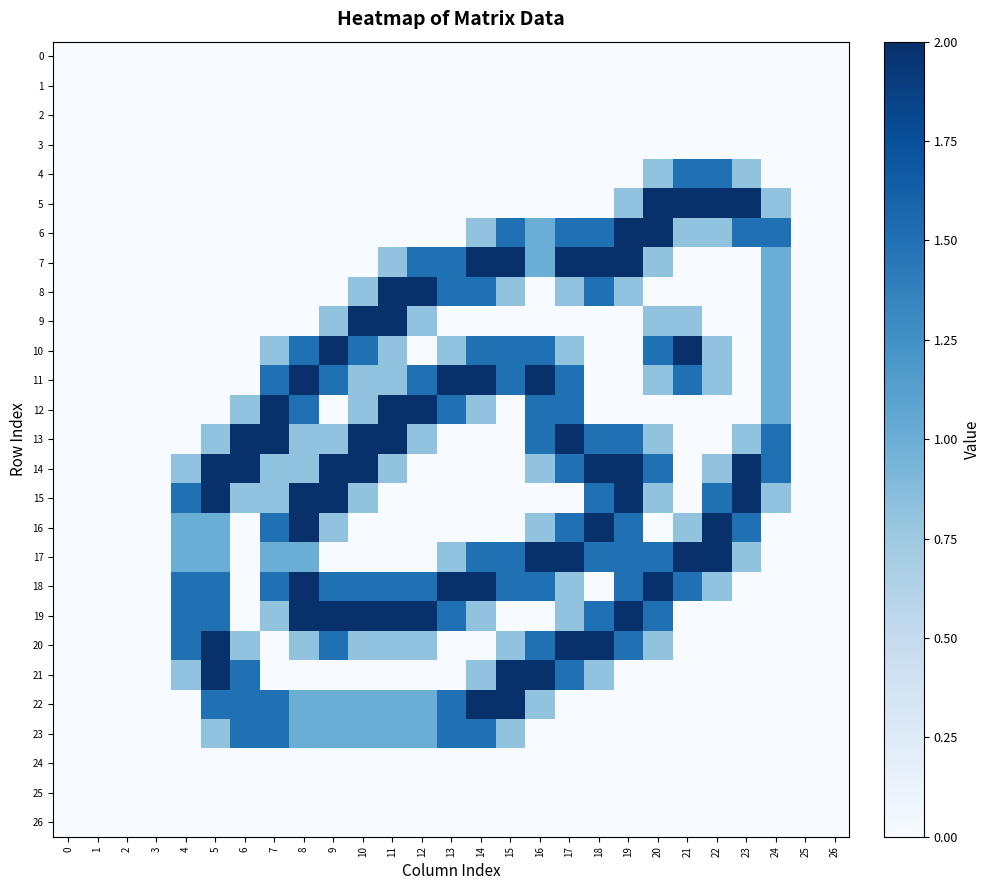

At which category is the sum across all series the highest?

17